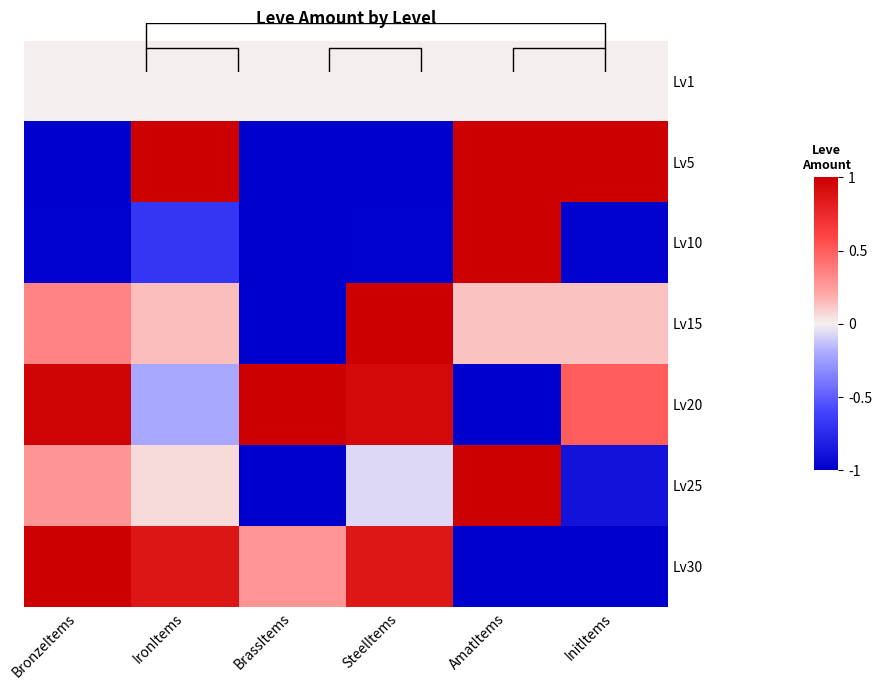

What is the maximum value shown in the chart?

1.0